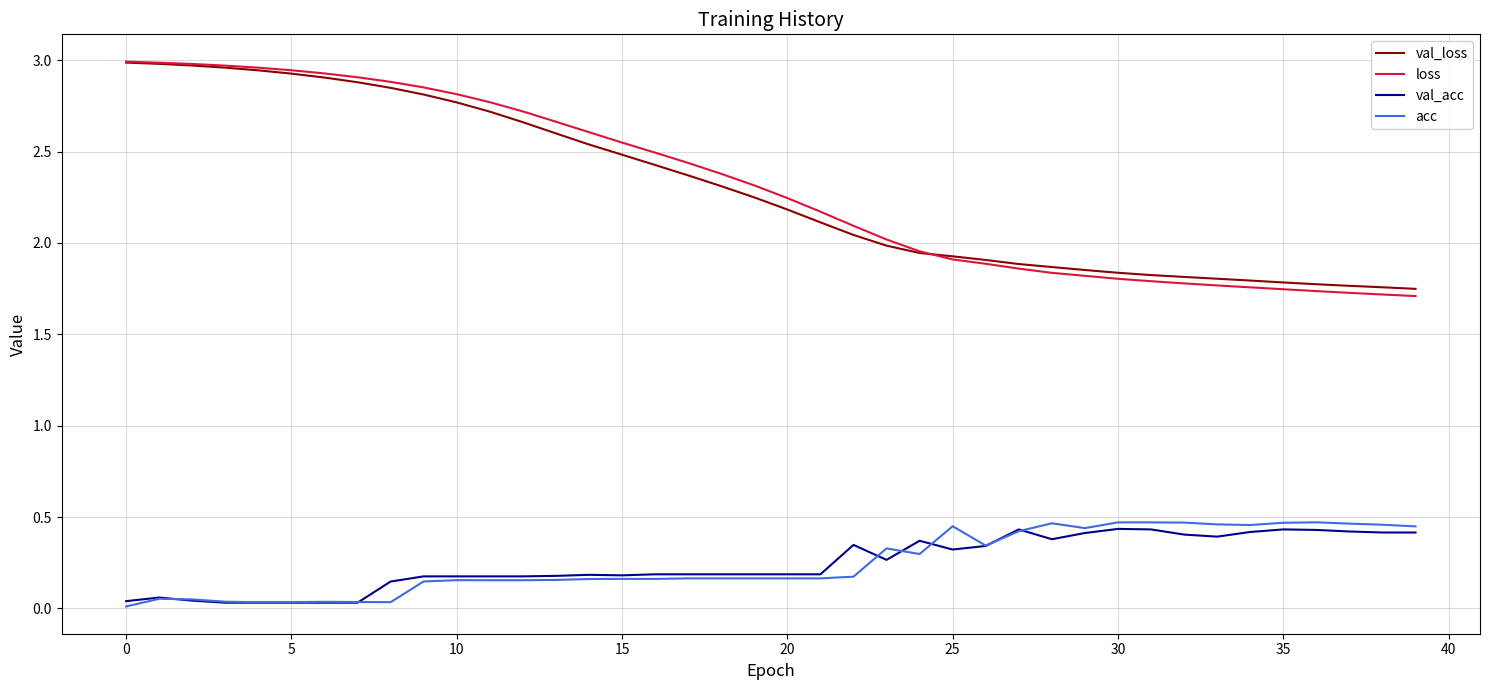

True or false: loss and acc cross at least once.

False